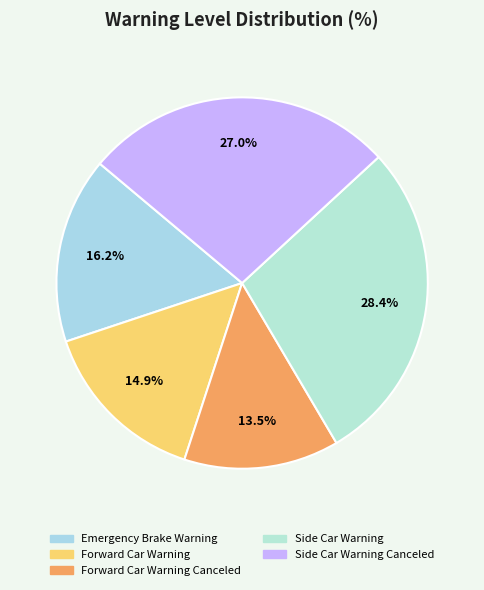

How many segments does this pie chart have?

5